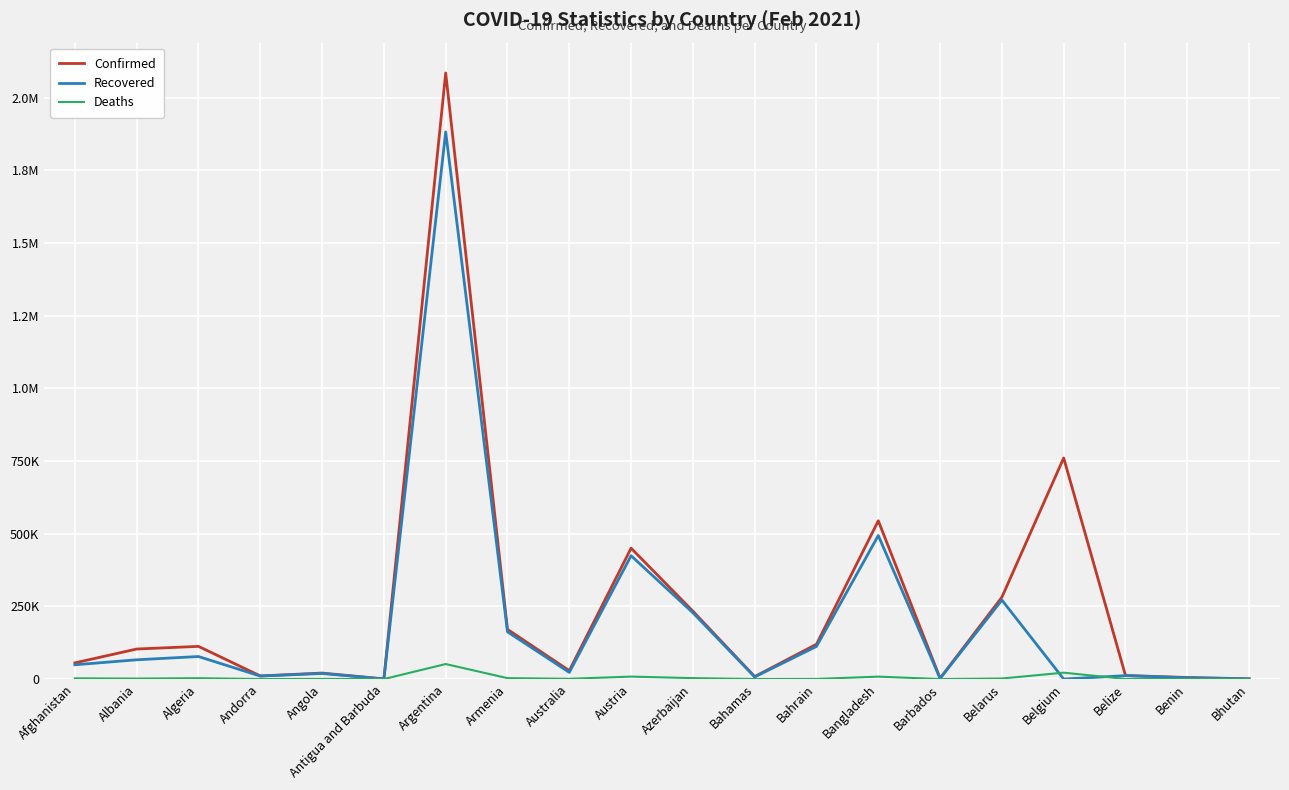

What are all the series names shown in the legend?

Confirmed, Recovered, Deaths